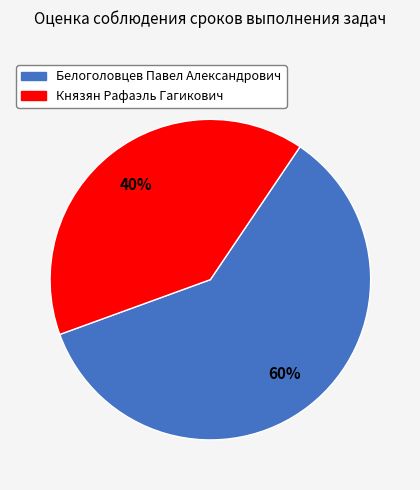

Count the number of slices in the pie.

2